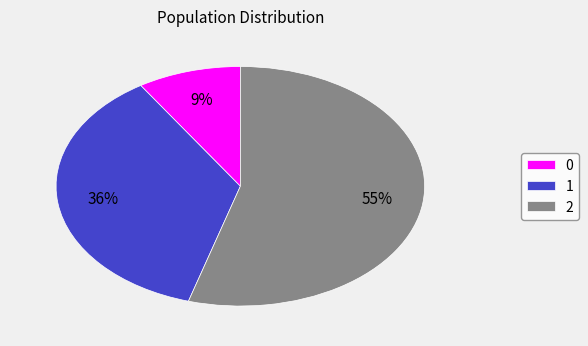

Rank the categories by value from highest to lowest.

2, 1, 0